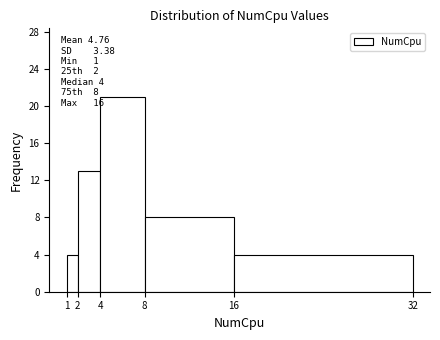

Over which range of the x-axis is the bar tallest?

4 to 8